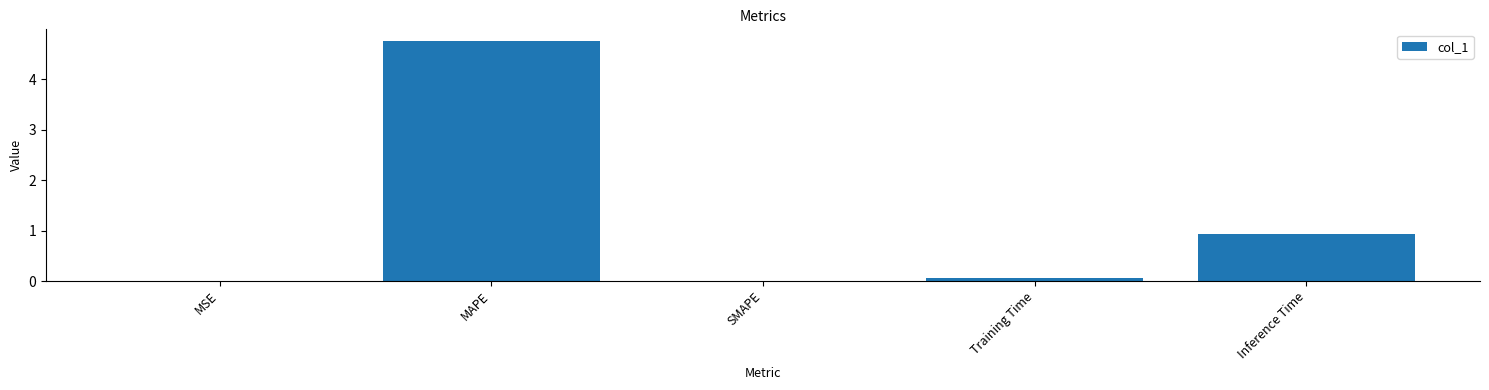

What is the sum of the values at Inference Time and Training Time?

1.0